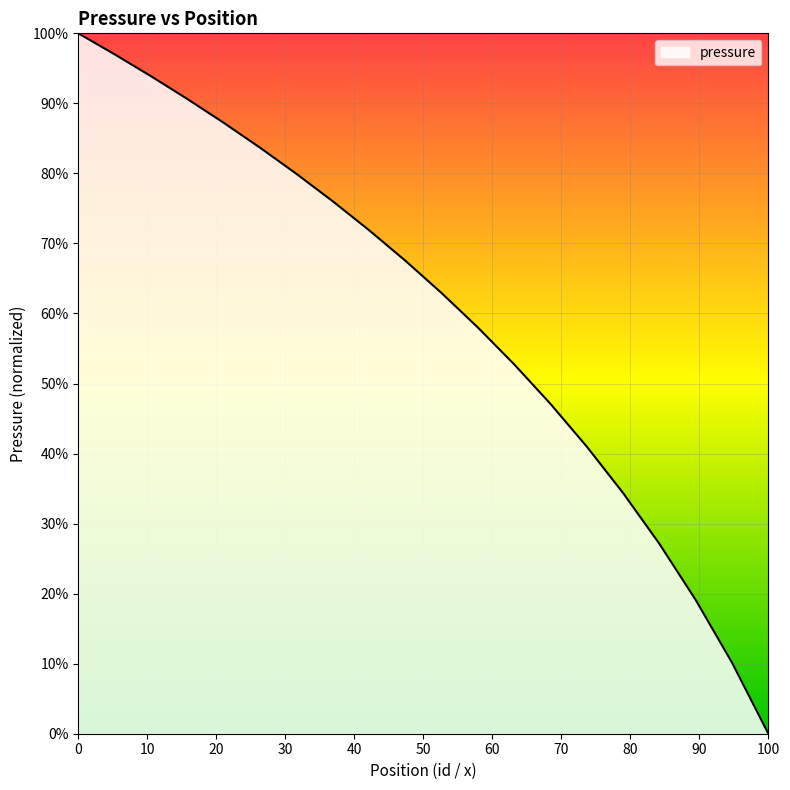

Does the chart display data point markers on the line(s)?

No